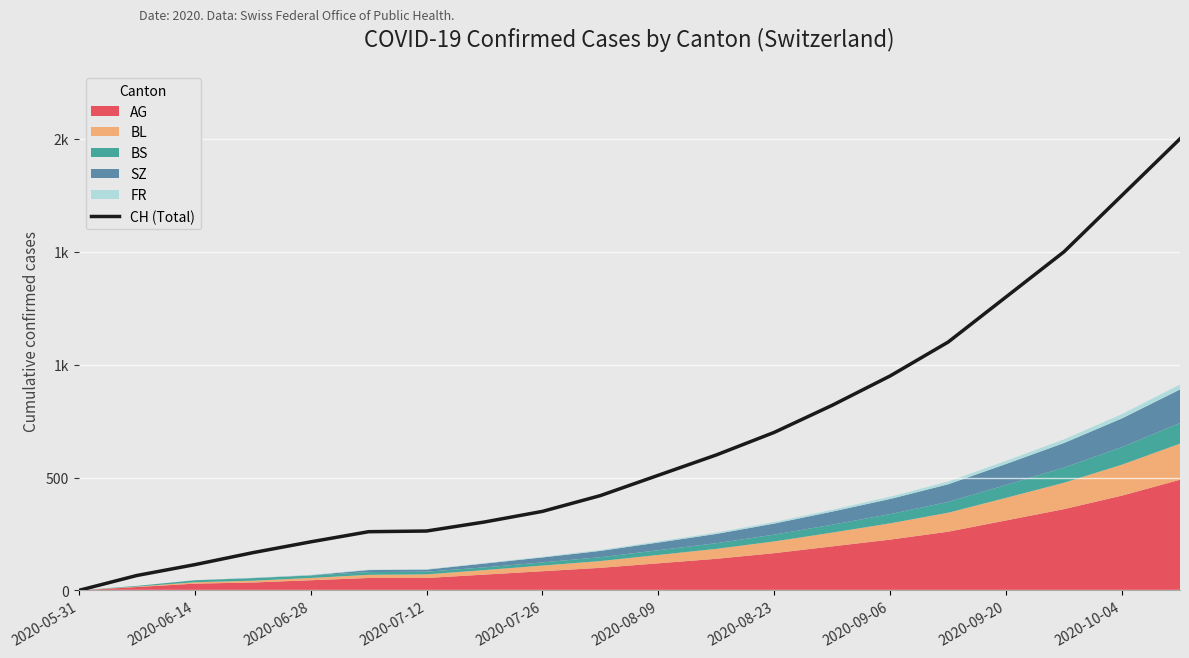

What is the maximum value shown in the chart?

2000